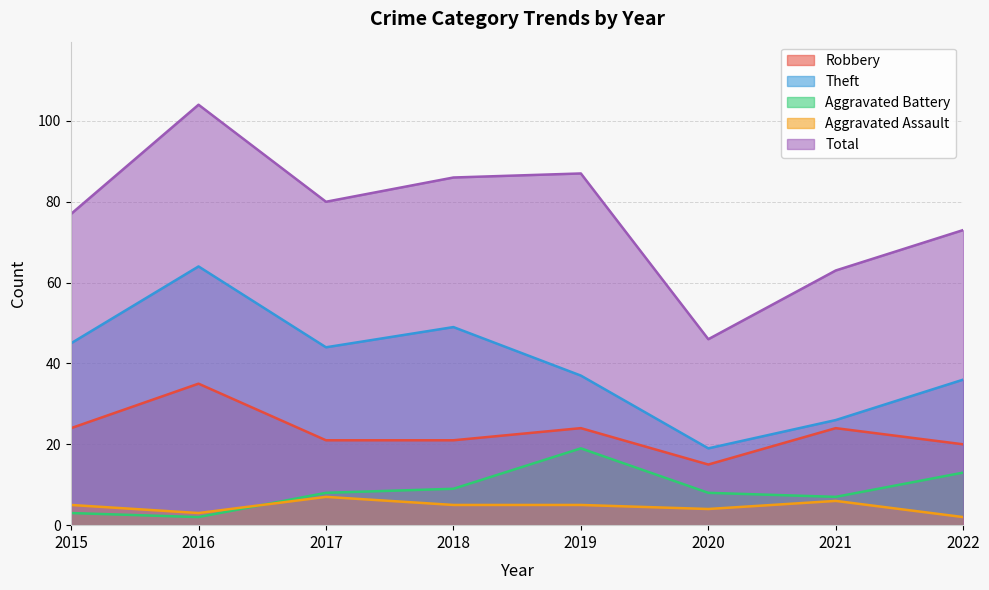

At which label does Aggravated Assault reach its peak?

2017